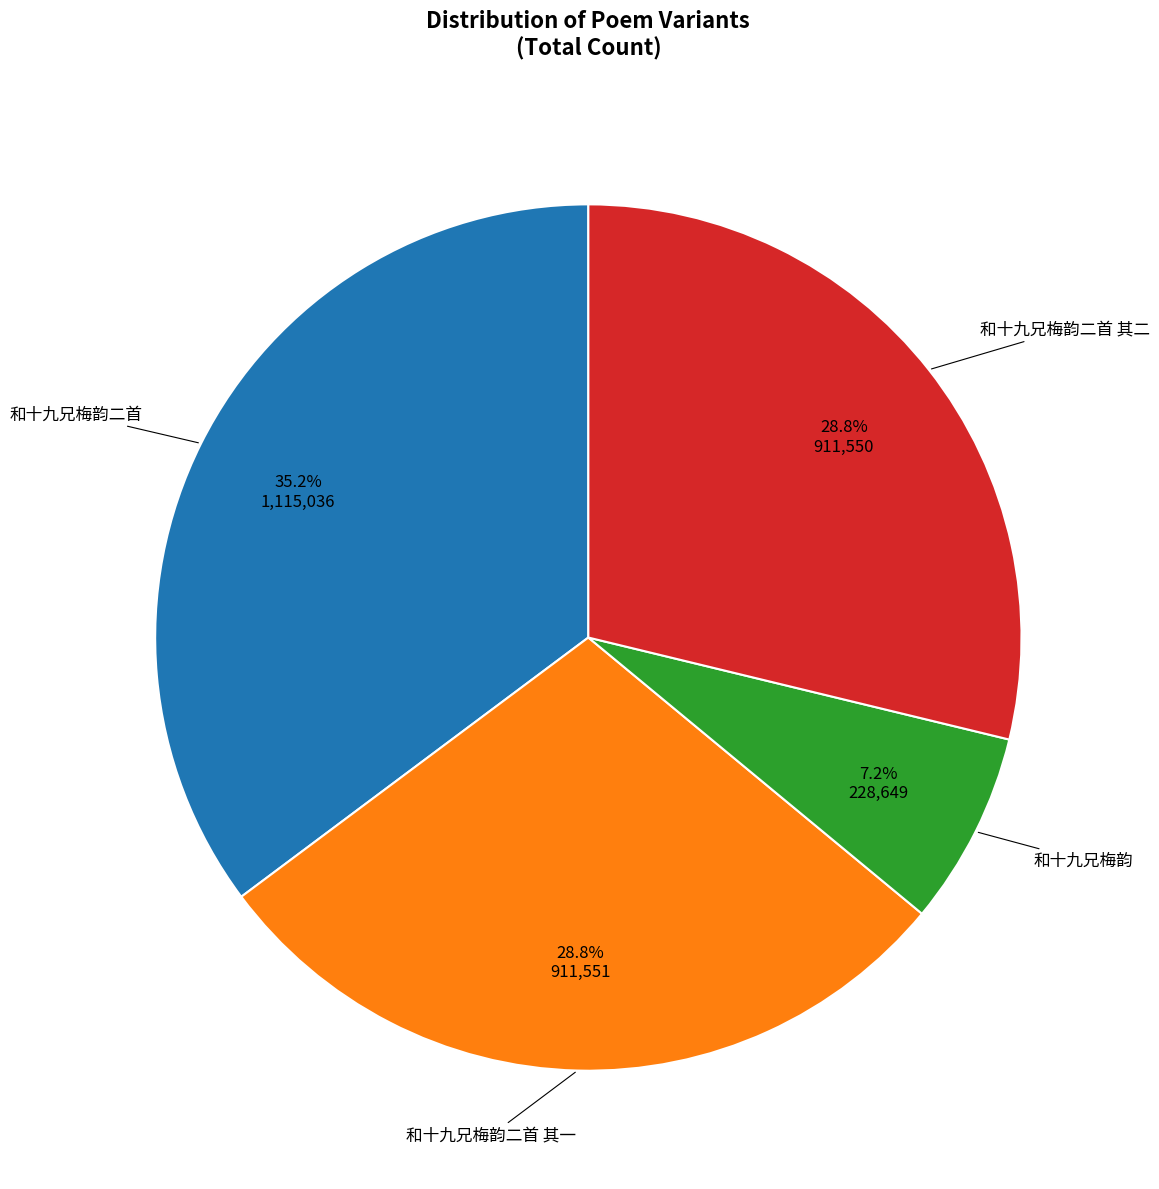

Count the number of slices in the pie.

4